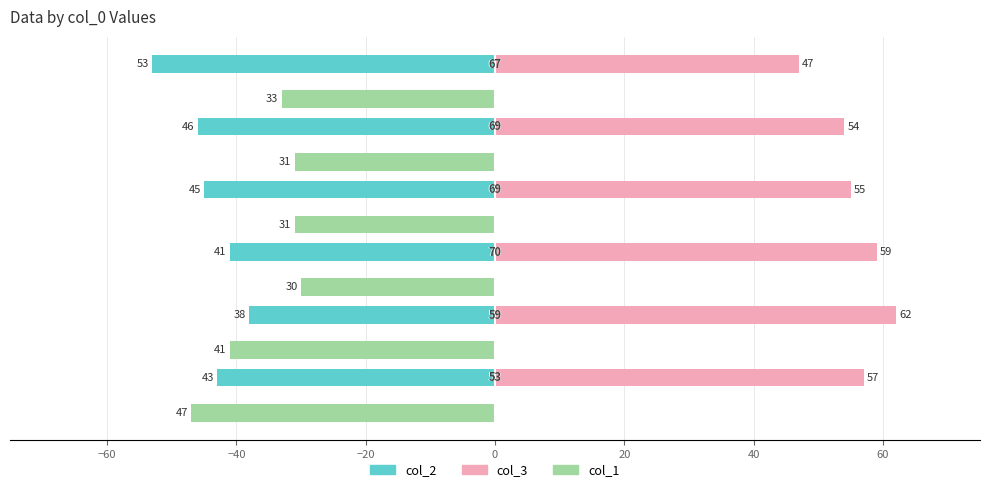

What are all the series names shown in the legend?

col_2, col_3, col_1